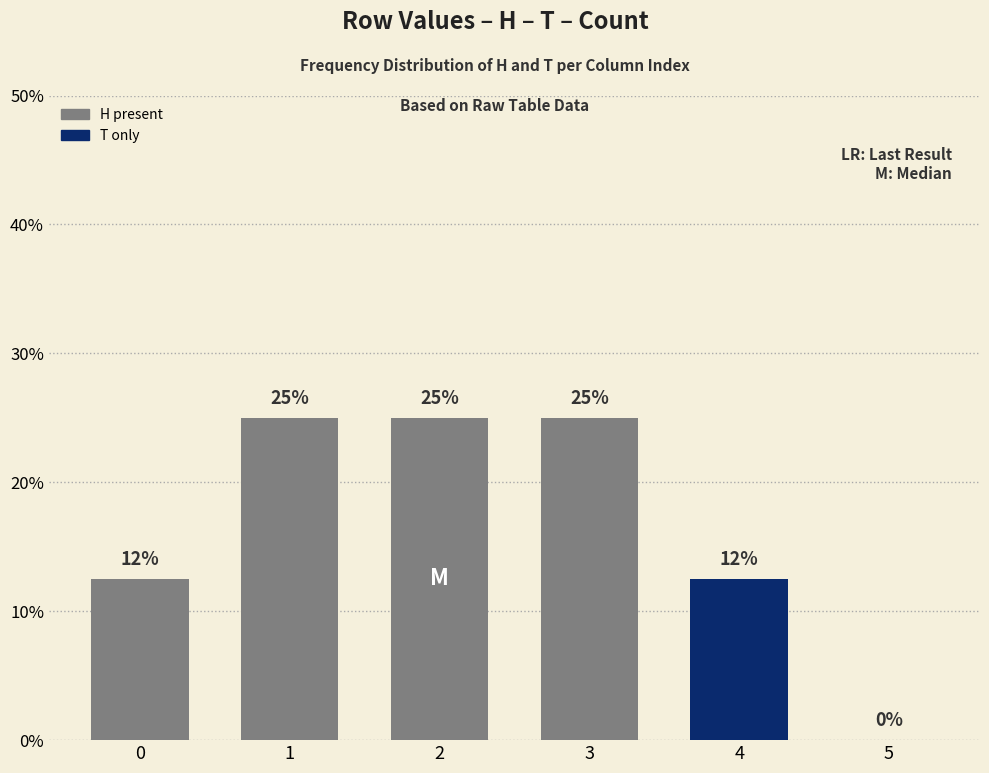

Reading left to right, list all the values displayed in this chart.

0.1	0.2	0.2	0.2	0.1	0.0